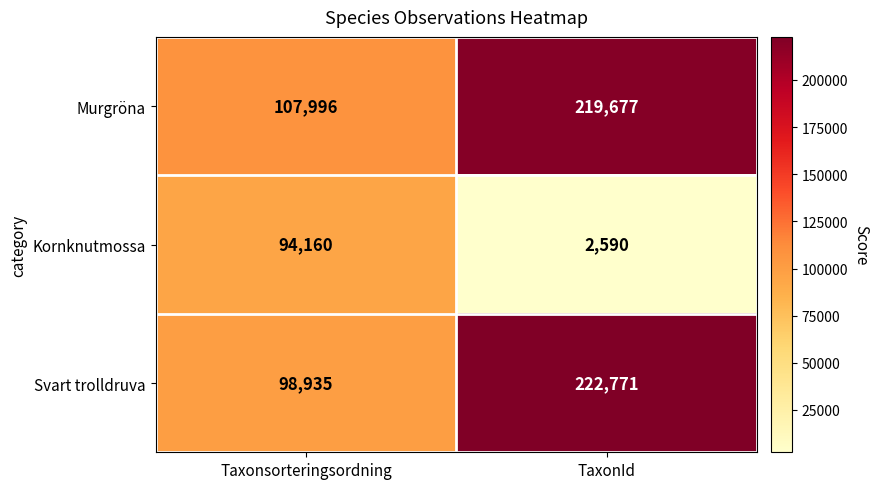

Which series has the widest spread of values?

Svart trolldruva